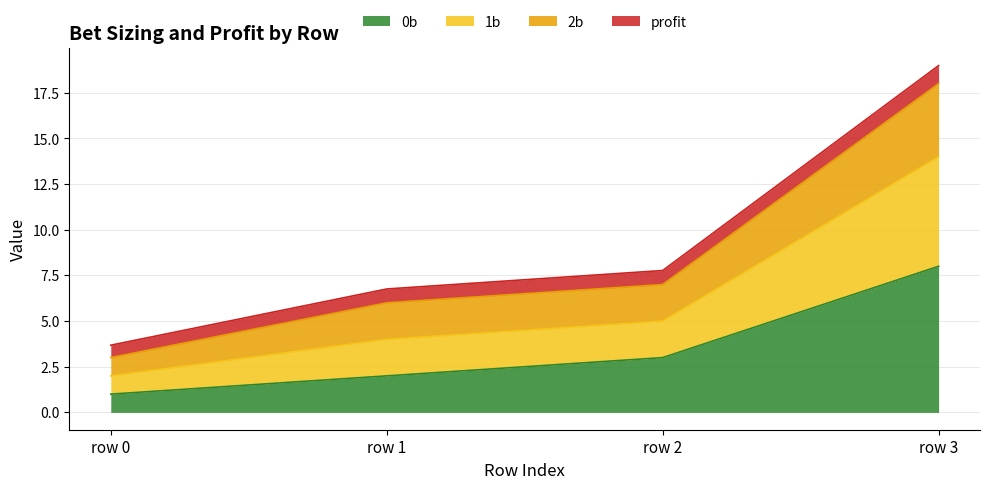

What is the difference between the highest and lowest values at row 0?

2.7